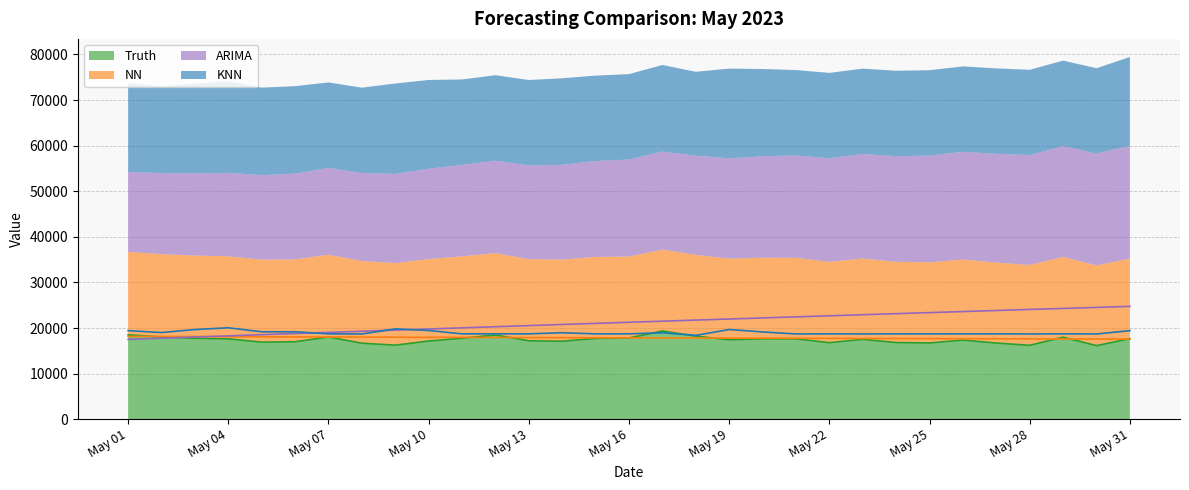

What is the sum of all Truth (line) values?

540524.0